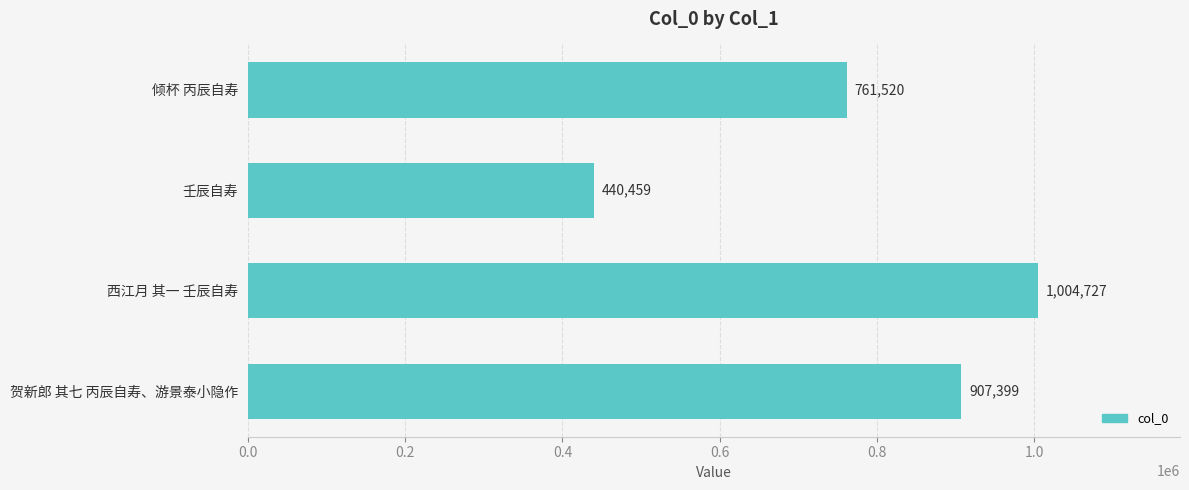

Which has a higher value, 倾杯 丙辰自寿 or 贺新郎 其七 丙辰自寿、游景泰小隐作?

贺新郎 其七 丙辰自寿、游景泰小隐作